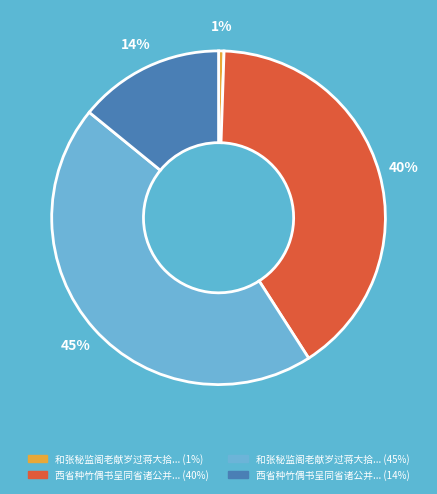

Is there any slice that represents more than half of the pie?

No